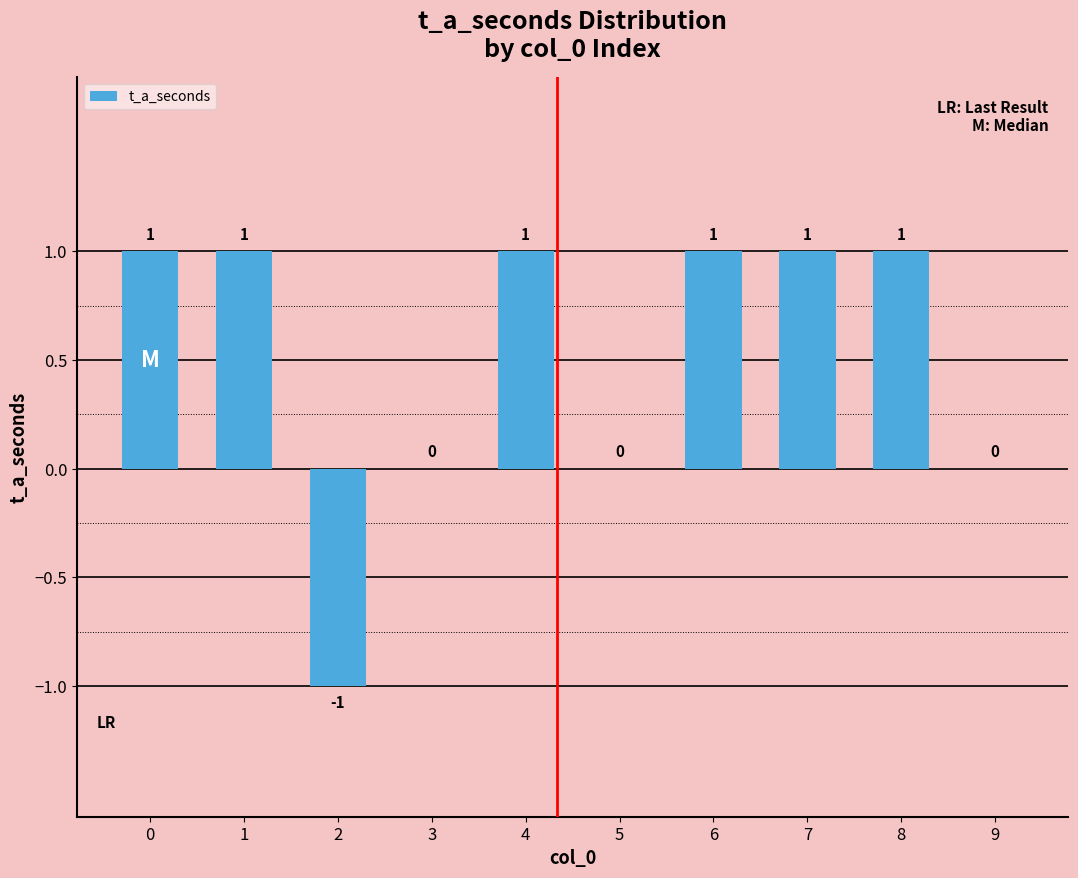

Reading right to left, what are all the values shown in this chart?

0	1	1	1	0	1	0	-1	1	1